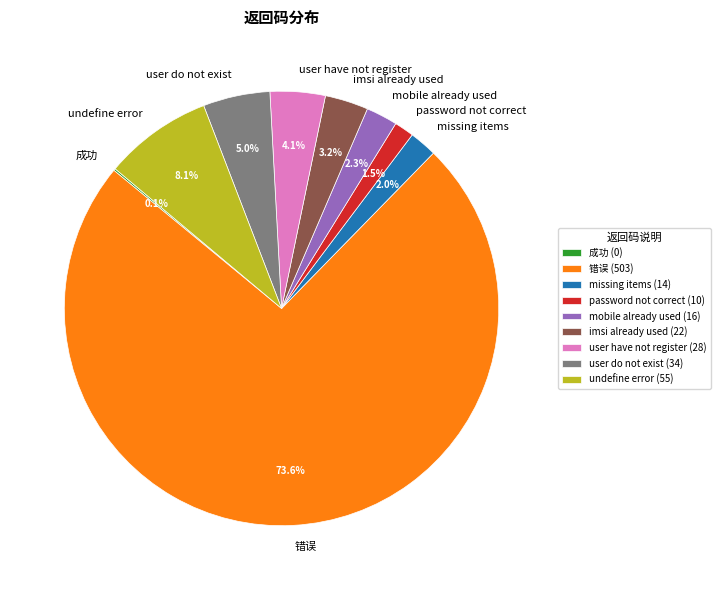

Which category accounts for the majority?

错误